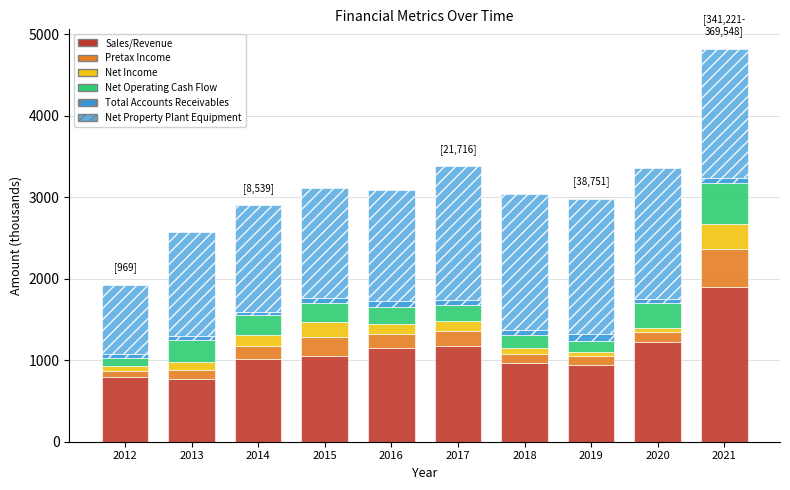

True or false: Sales/Revenue has a value of 1218.0 at 2020.

True